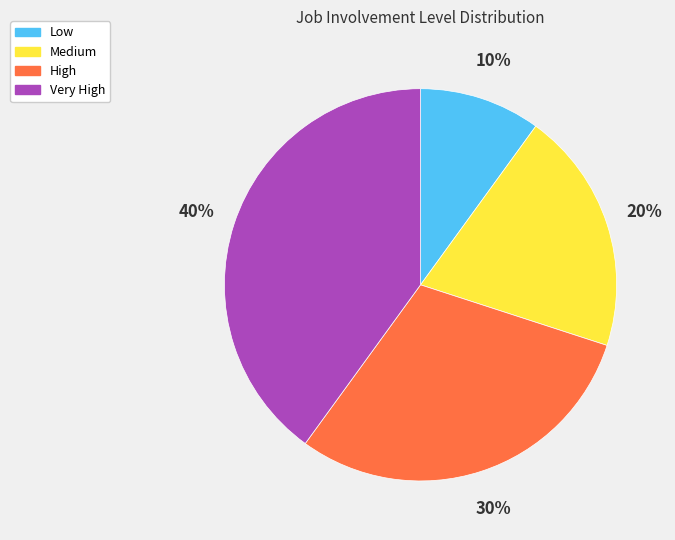

Count the number of slices in the pie.

4